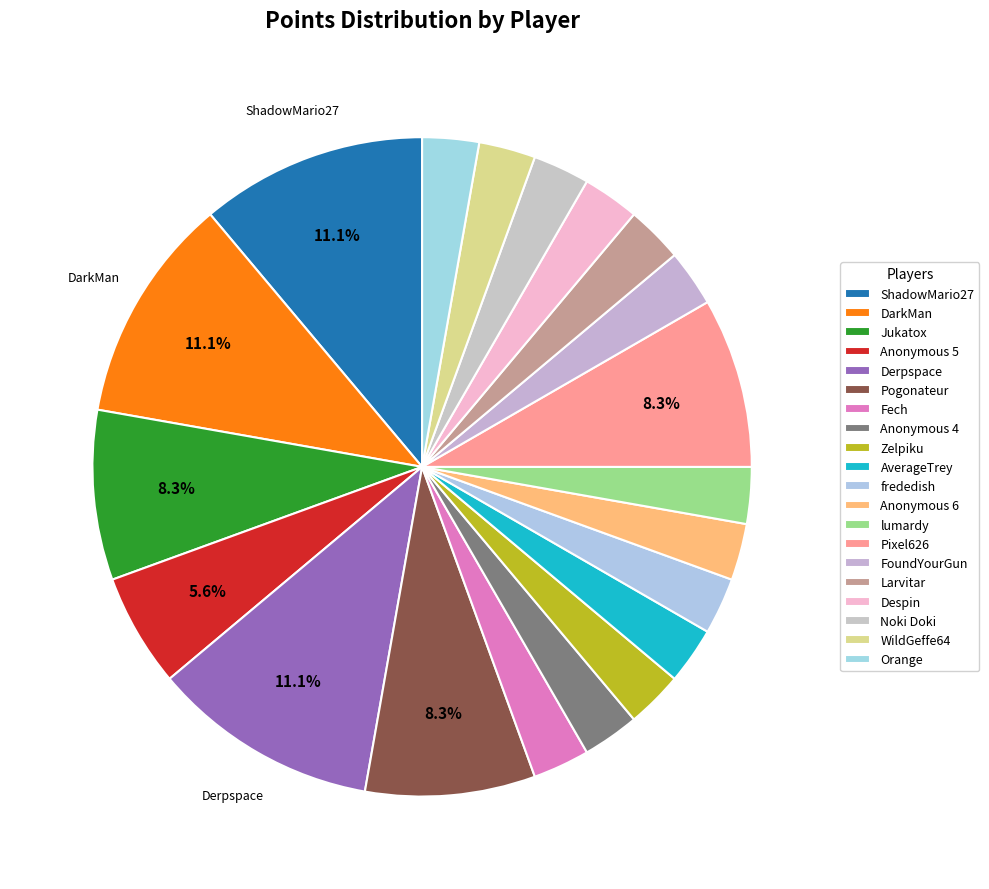

How many slices are in this pie chart?

20